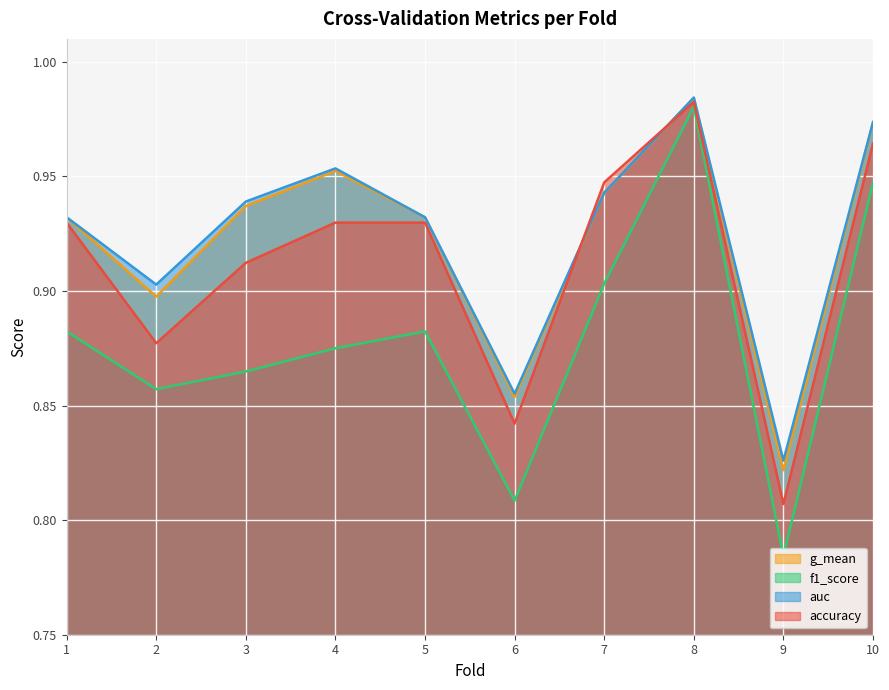

At which category does g_mean reach its first local peak?

4